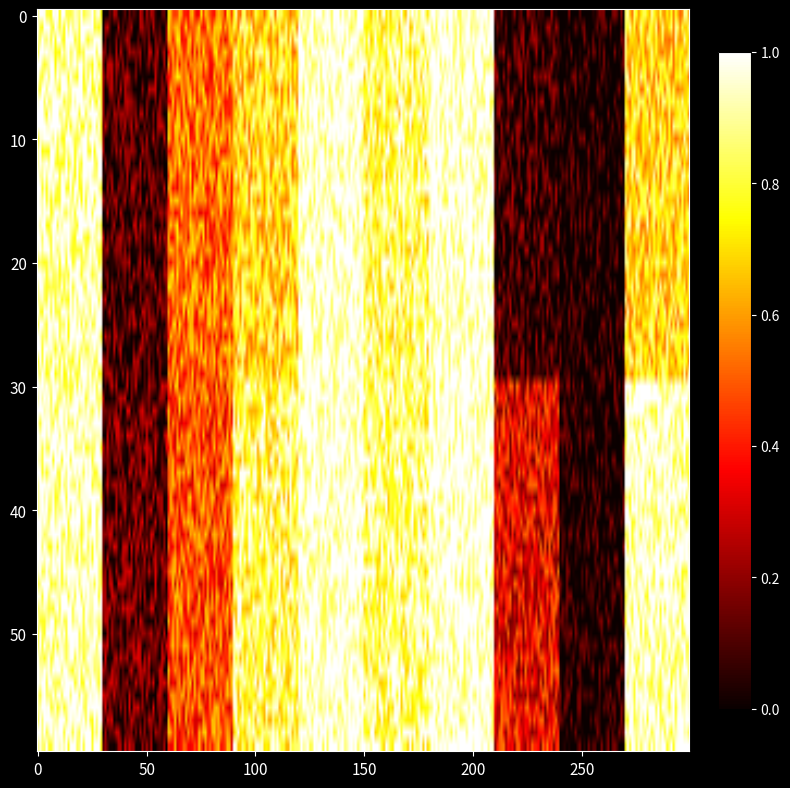

How many positive values does the y=0 series have?

9